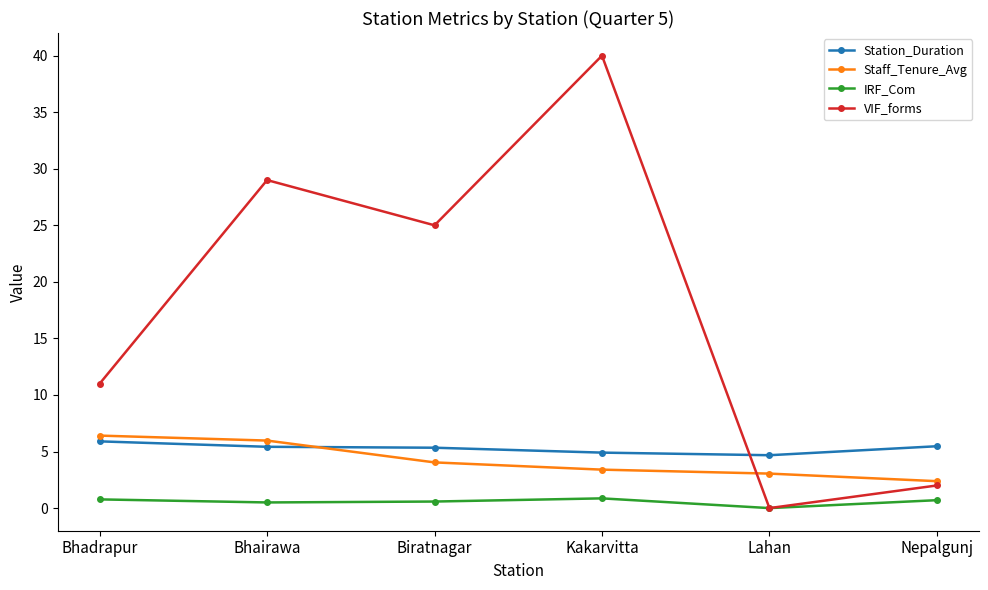

Rank the series by their maximum value, from highest to lowest.

VIF_forms, Staff_Tenure_Avg, Station_Duration, IRF_Com